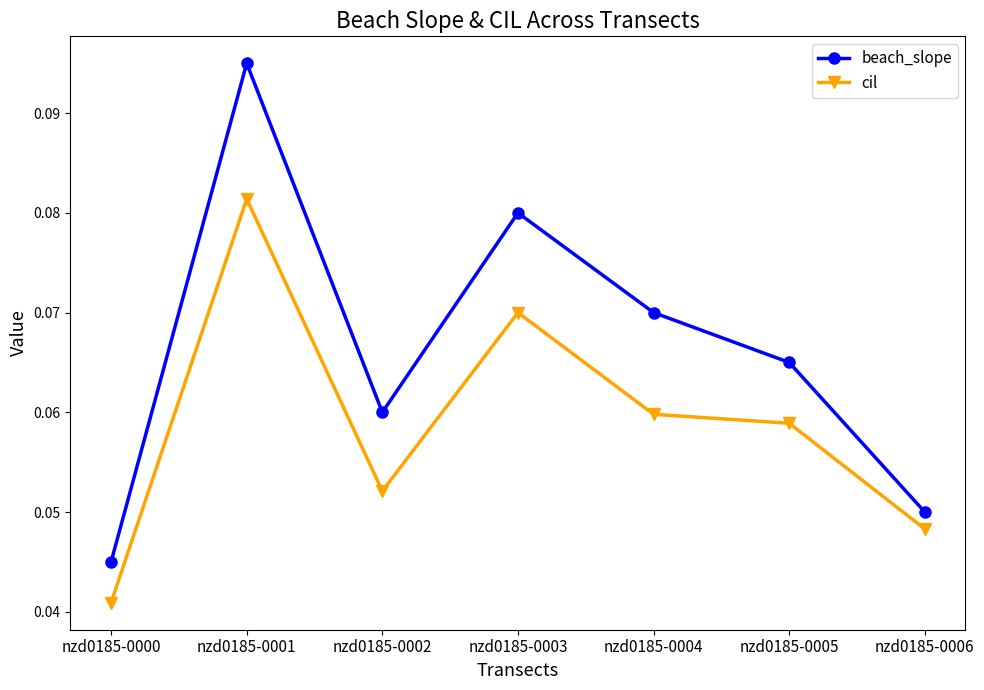

How many cil values are between 0 and 1?

7